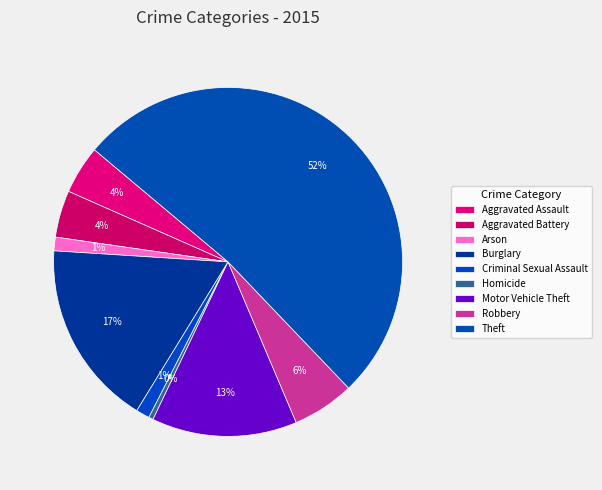

Which slice represents more than half of the pie?

Theft